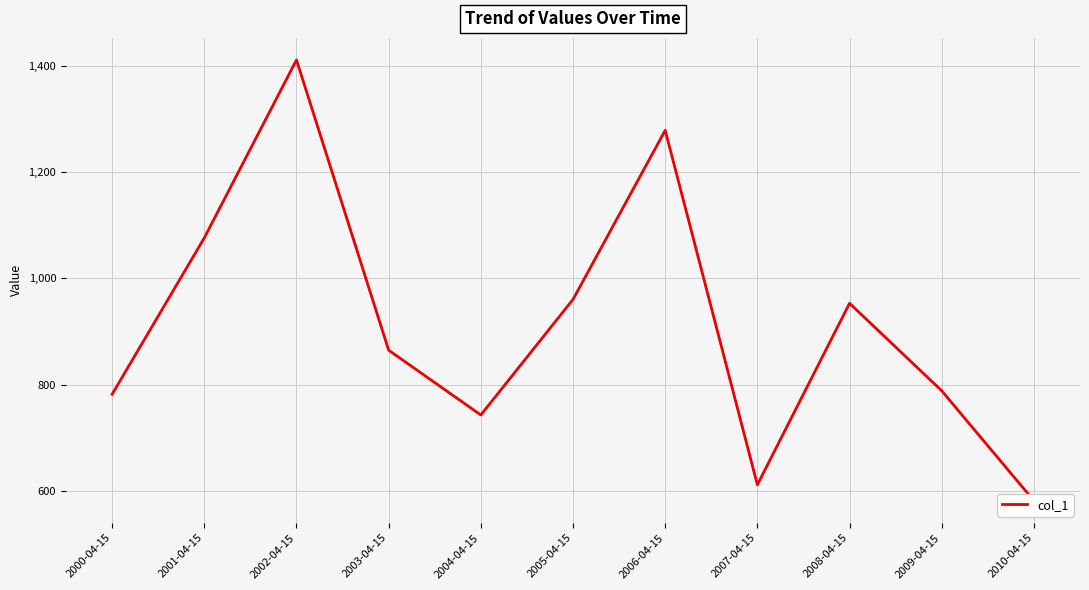

Between 2004-04-15 and 2003-04-15, which is larger?

2003-04-15